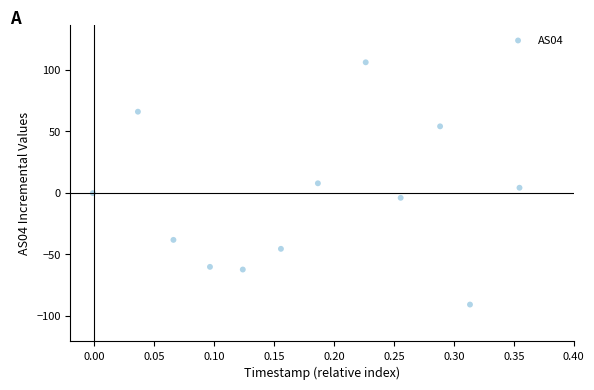

What is the range of Y values (max minus min)?

197.0